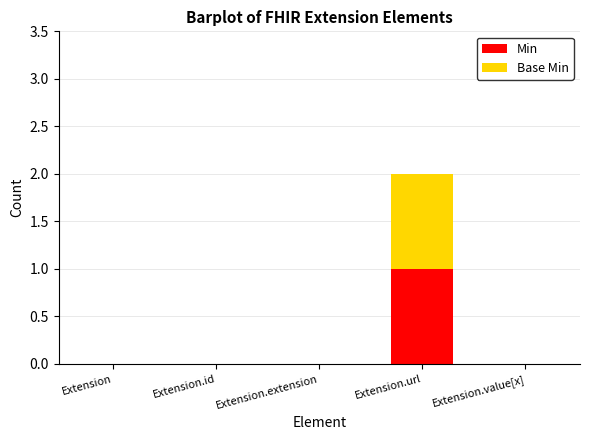

At which category is the sum across all series the highest?

Extension.url